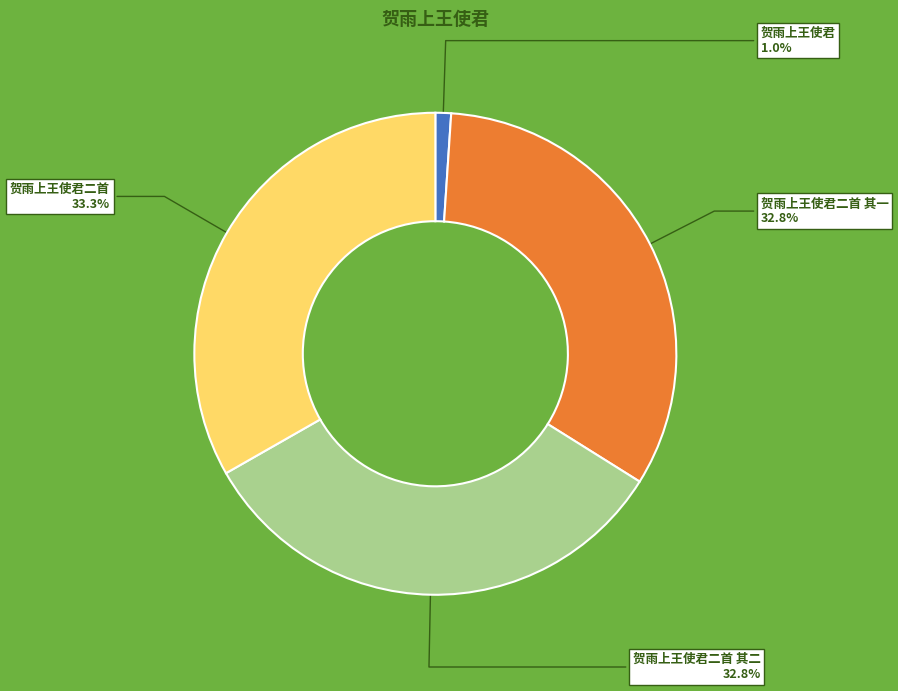

Is there any slice that represents more than half of the pie?

No